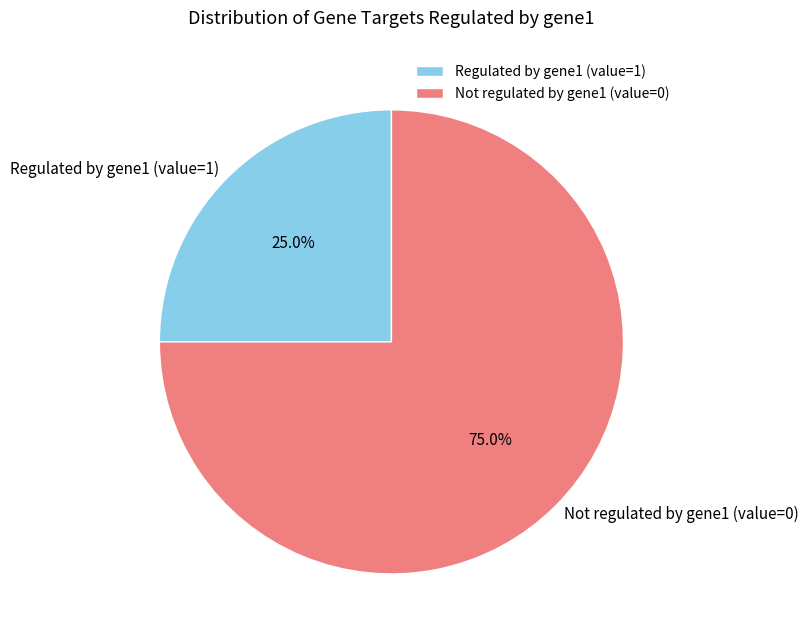

Which slice is the largest?

Not regulated by gene1 (value=0)